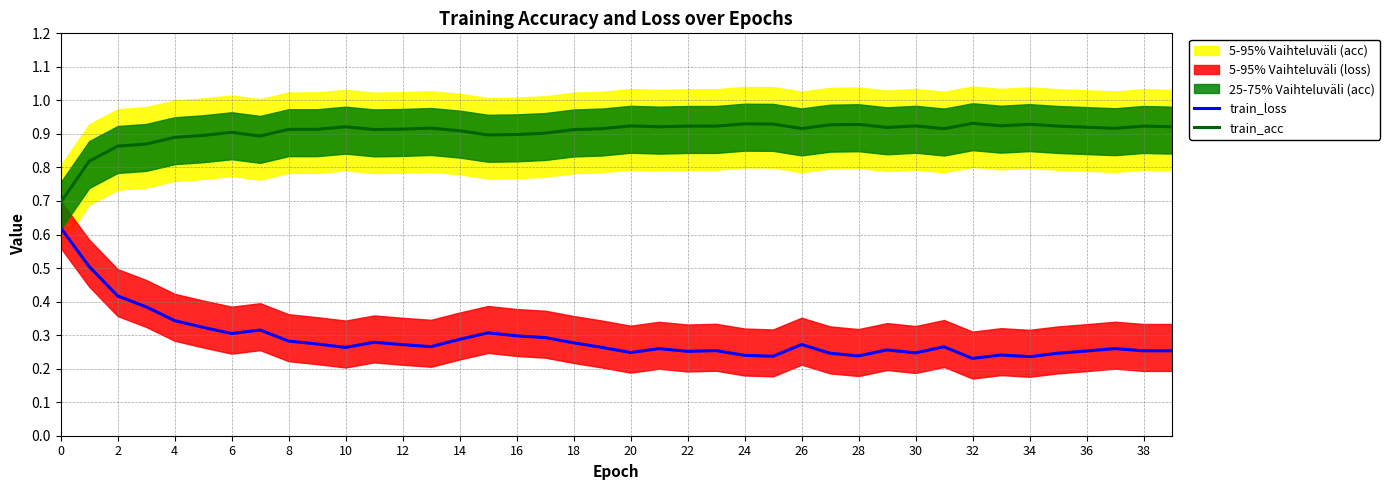

What is the average value of the train_loss series?

0.3